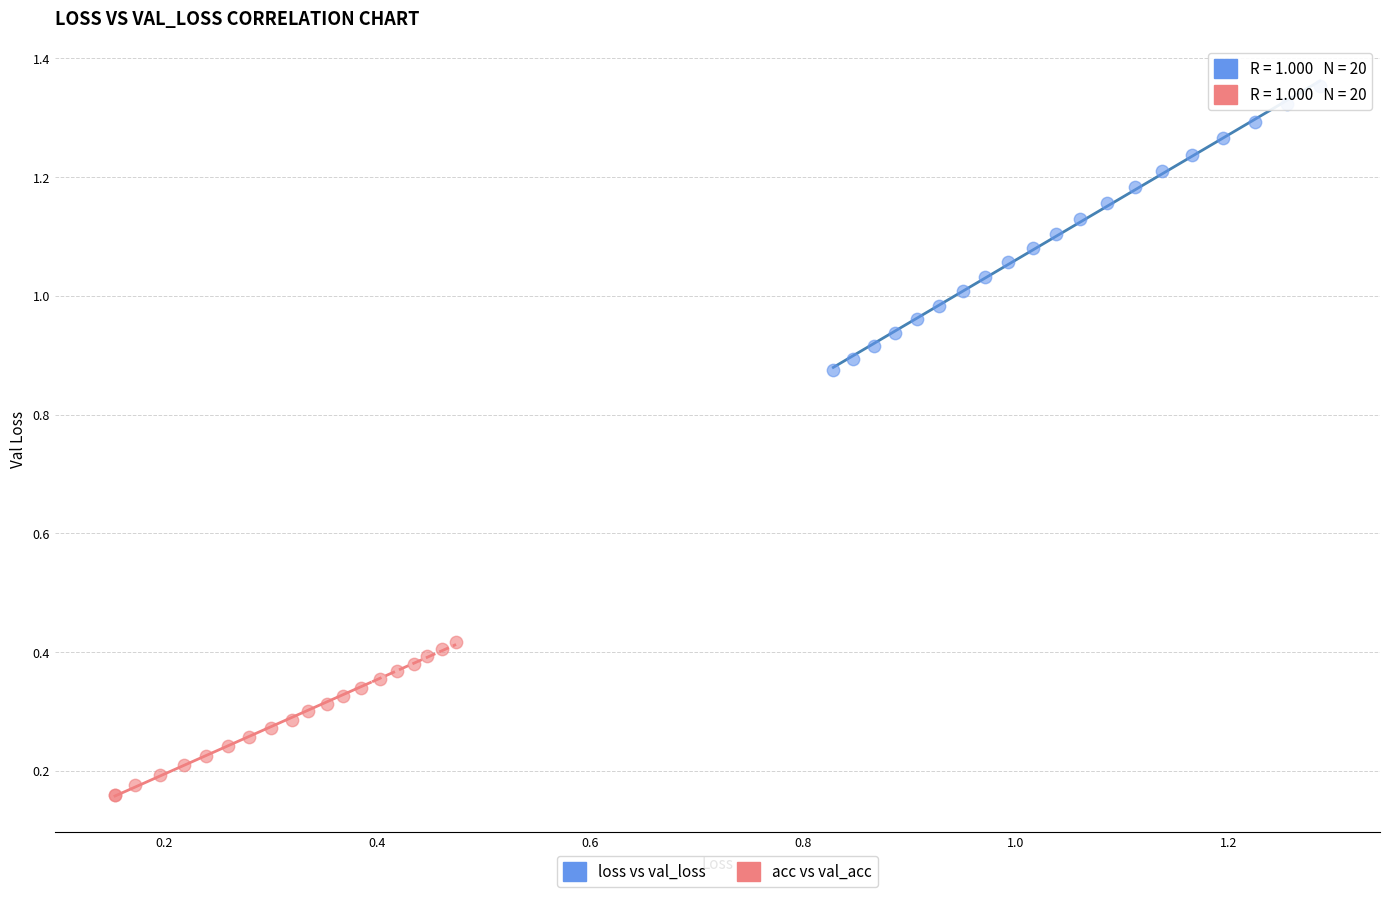

Which series contains the highest Y value?

loss vs val_loss